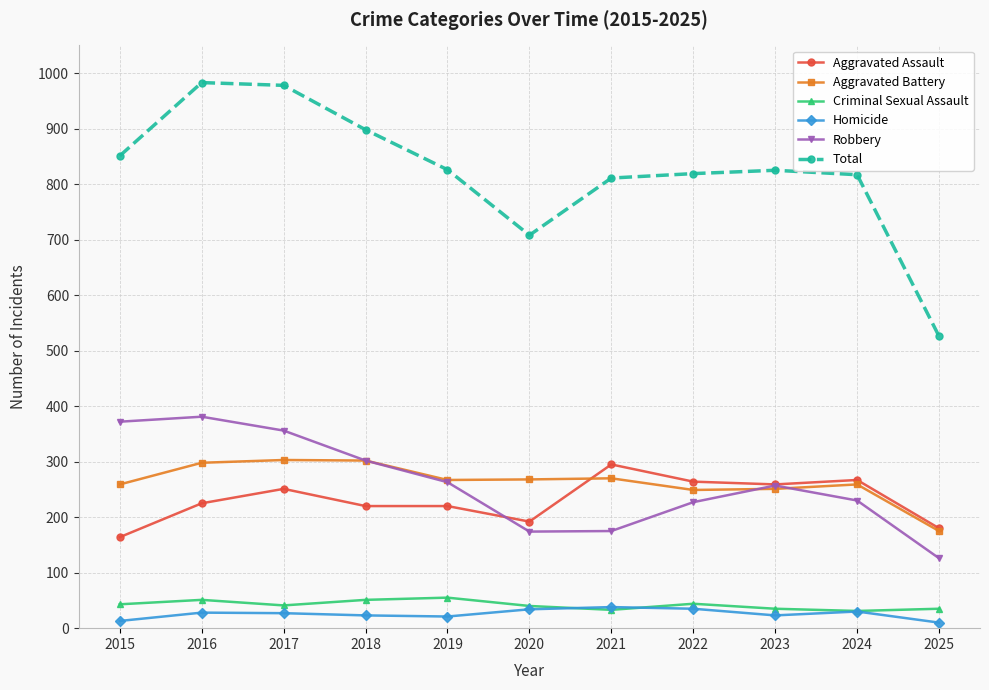

Is the value of Homicide at 2018 greater than the value of Robbery at 2024?

No